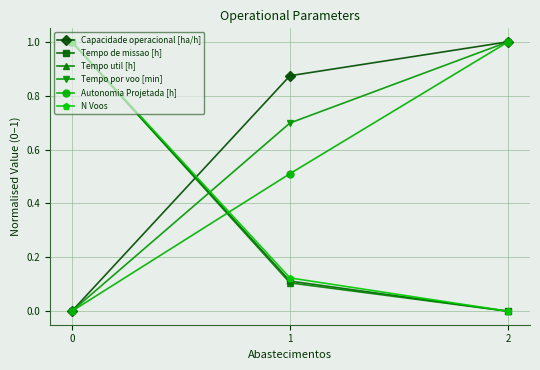

Which series has the largest total across all categories?

Capacidade operacional [ha/h]